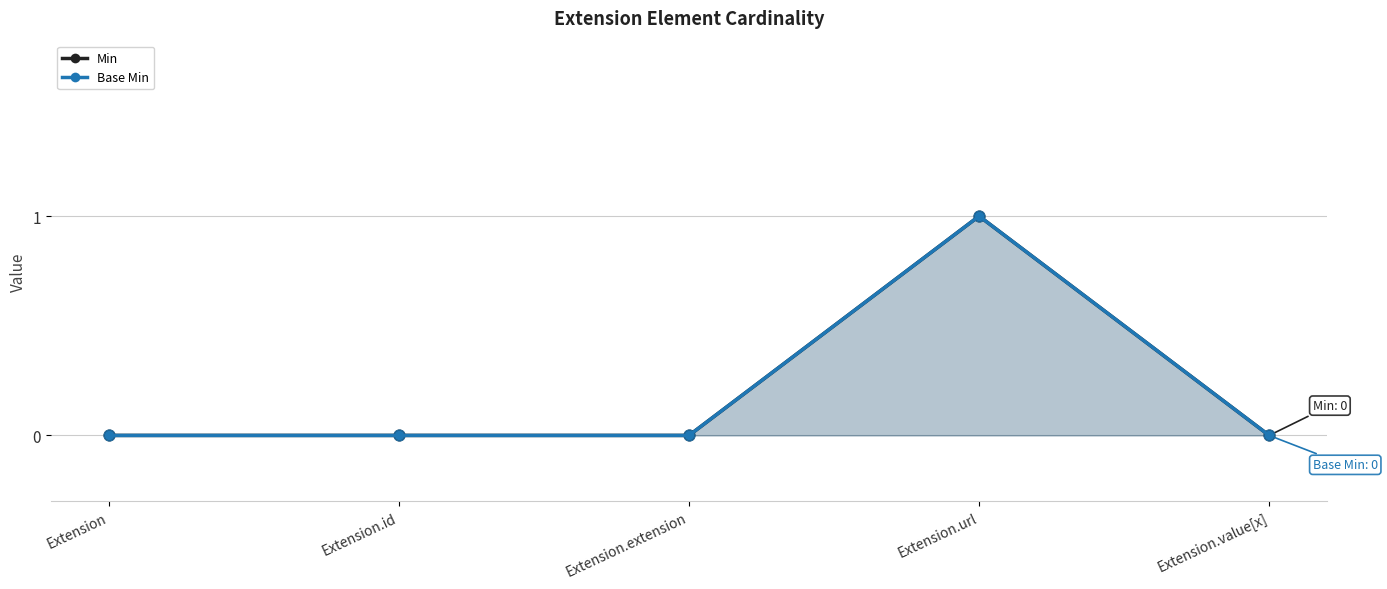

Which series has the widest spread of Y values?

Min